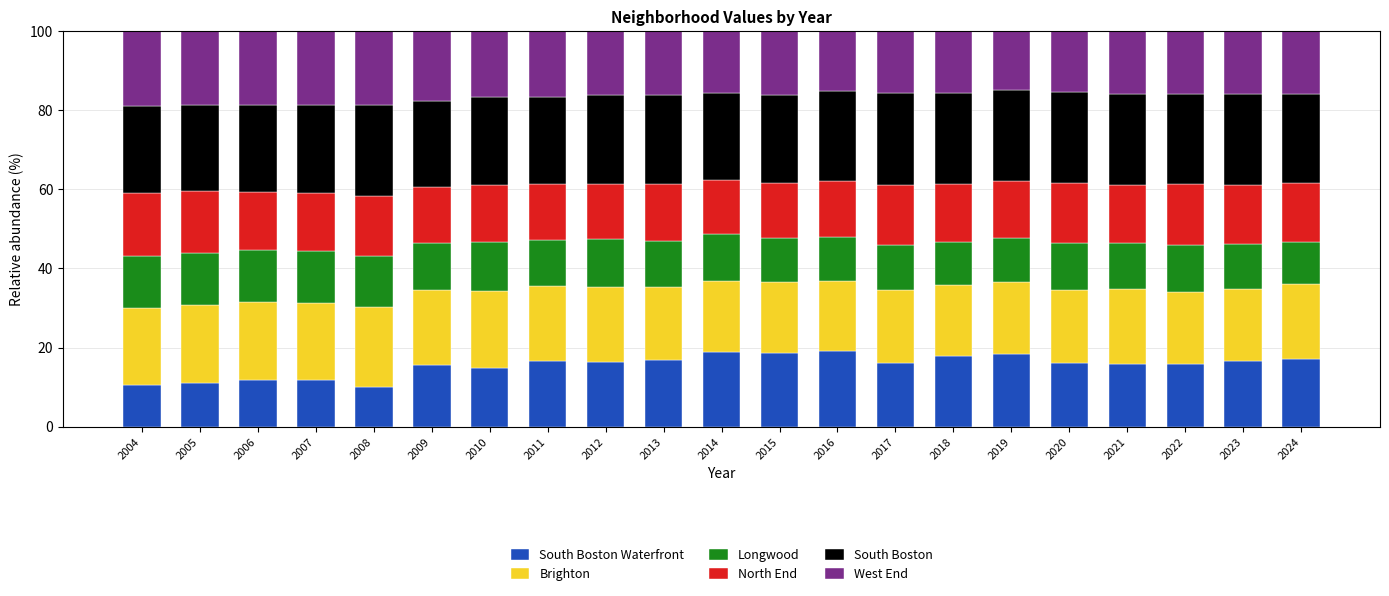

The Longwood series shows 7.3 at 2022. True or false?

False